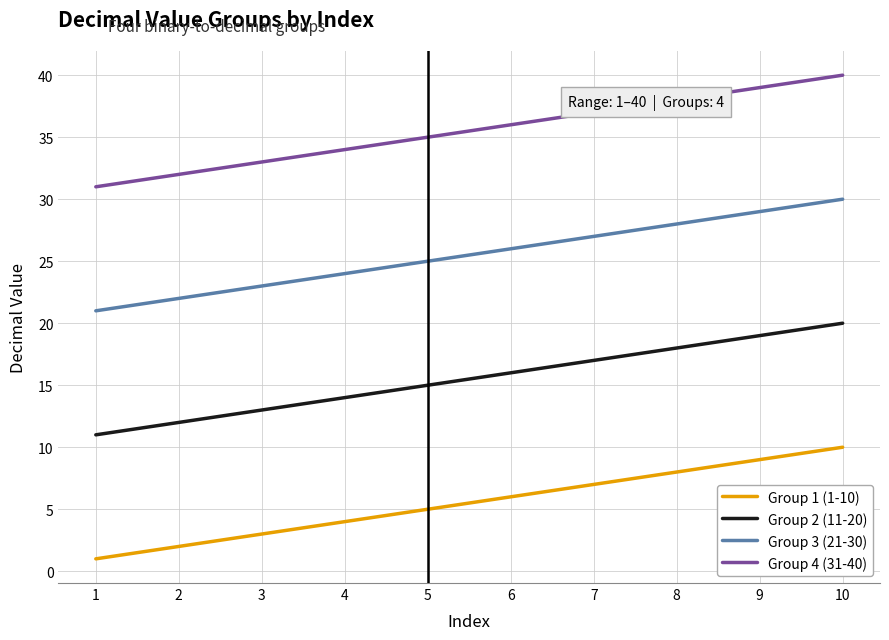

What is the smallest value displayed?

1